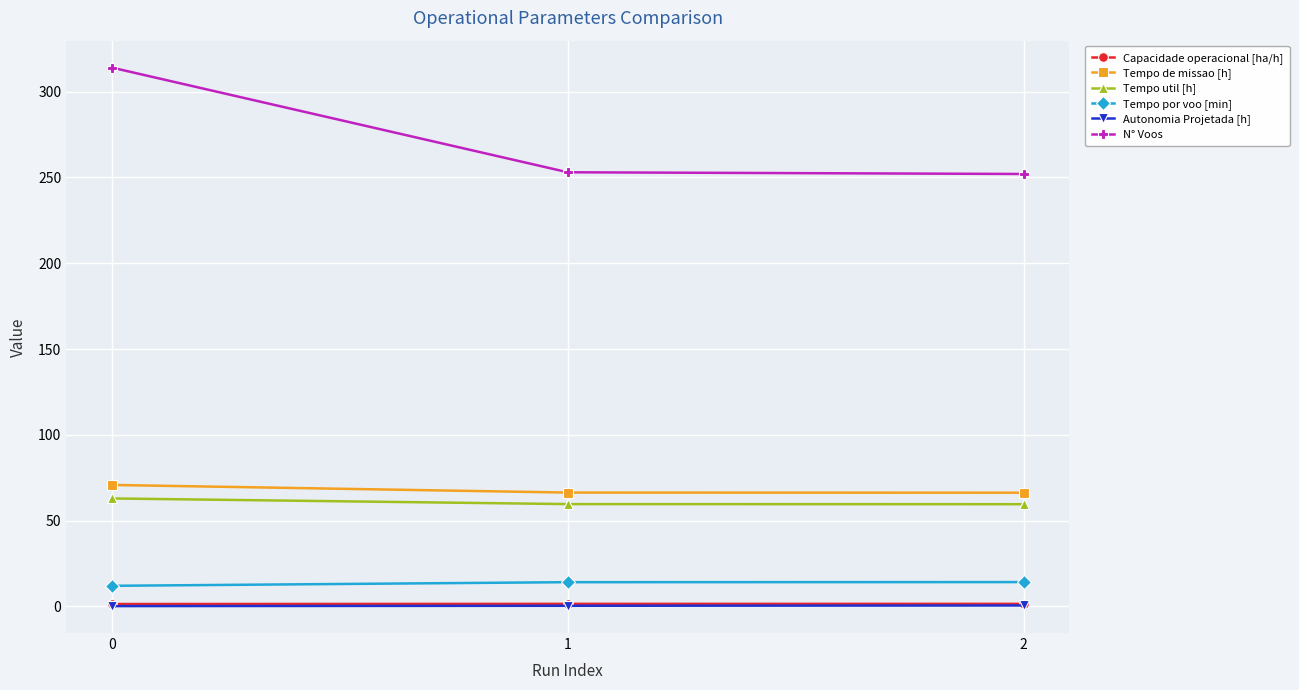

What is the sum of all N° Voos values?

819.0